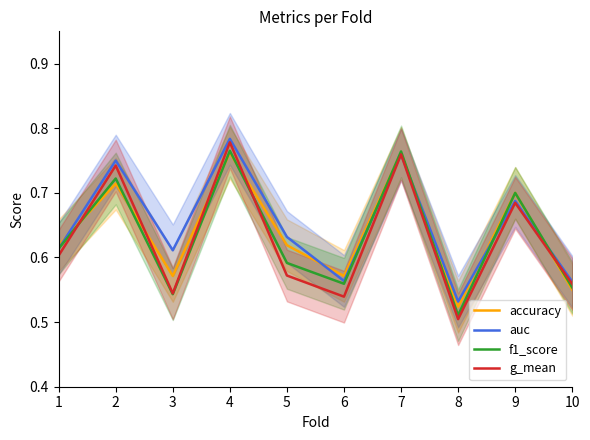

How many lines are shown in the chart?

4